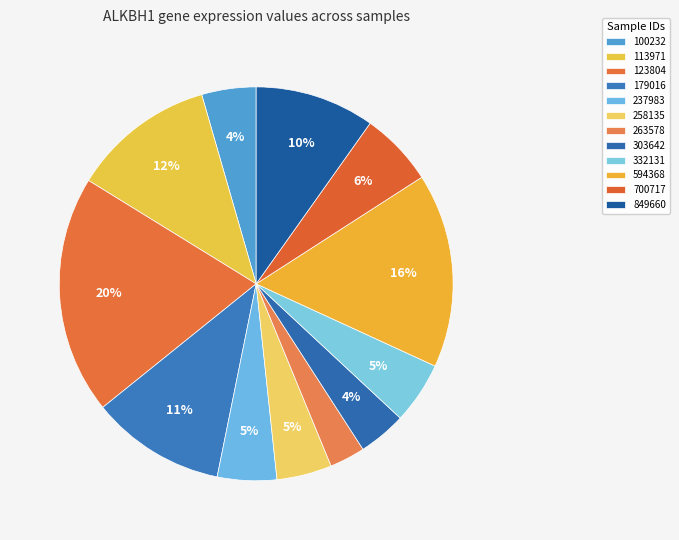

Count the number of slices in the pie.

12